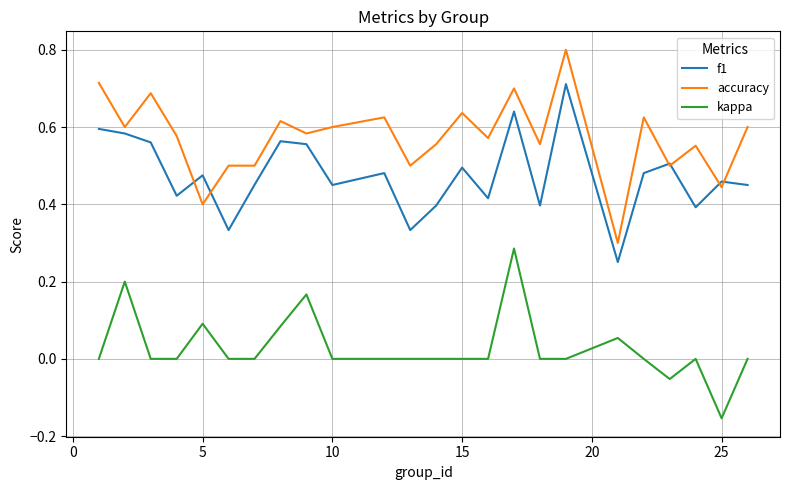

List the series in order of their overall mean, highest first.

accuracy, f1, kappa